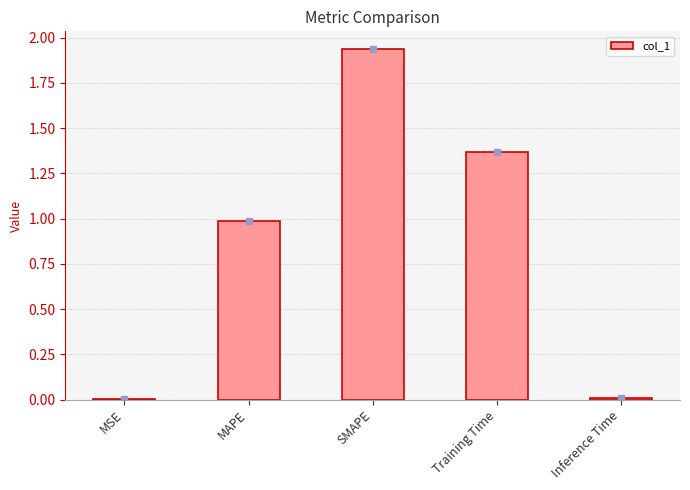

What is the sum of all values?

4.3